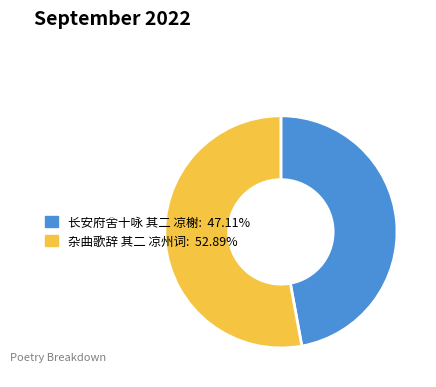

Rank the categories by value from lowest to highest.

长安府舍十咏 其二 凉榭, 杂曲歌辞 其二 凉州词